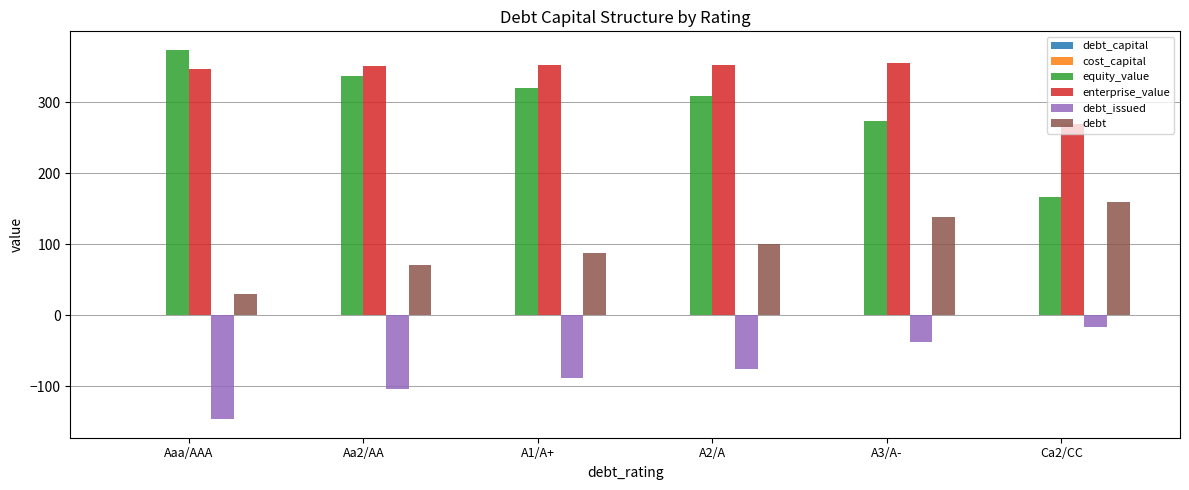

At which label does debt_issued reach its peak?

Ca2/CC